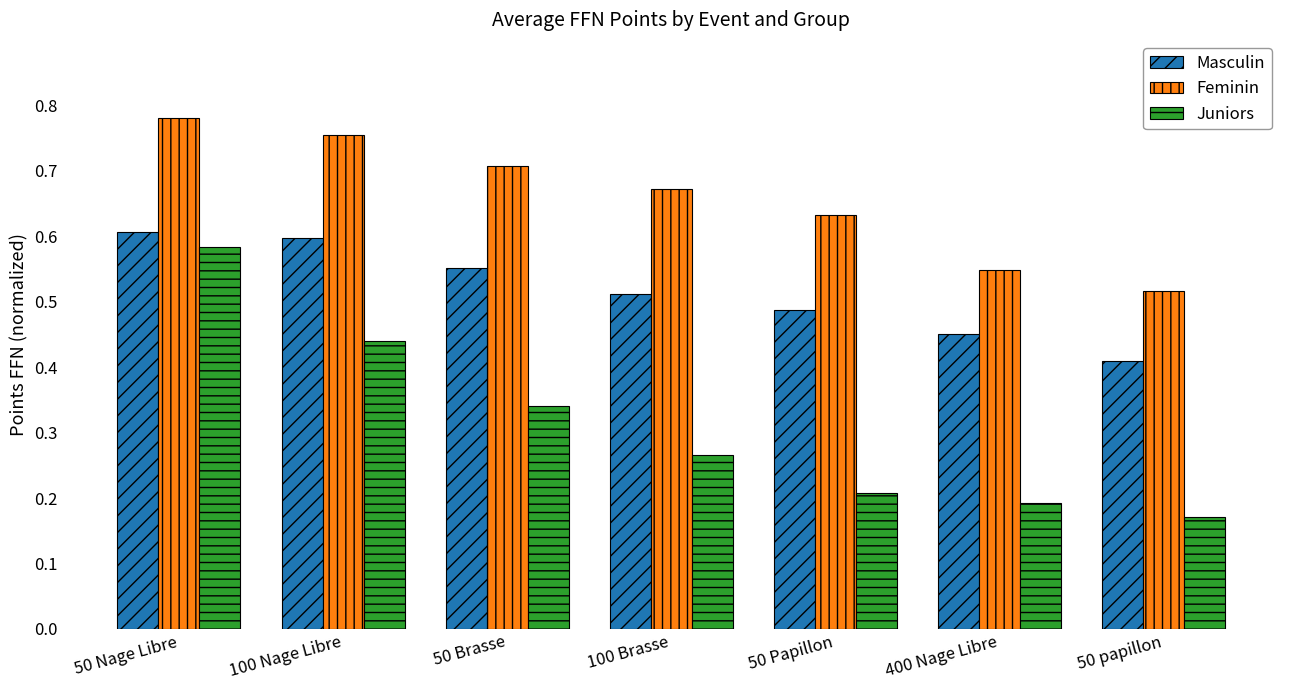

At which category does the chart reach its peak across all series?

50 Nage Libre